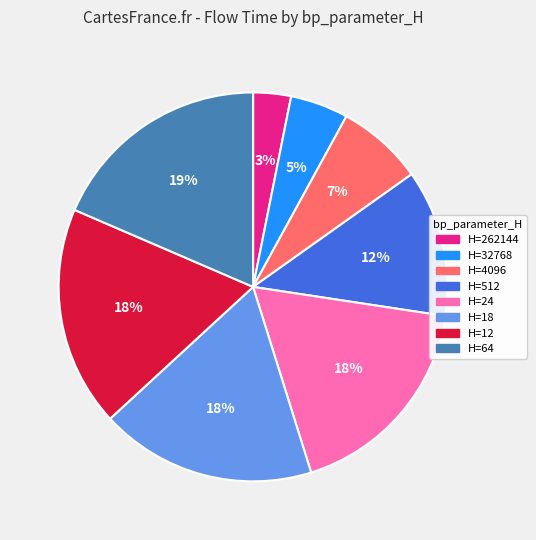

Is there a majority slice in this chart?

No